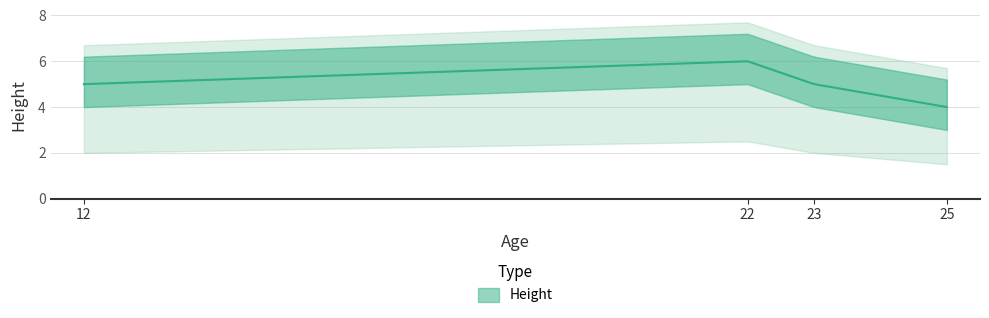

Rank the categories by value from highest to lowest.

22, 12, 23, 25